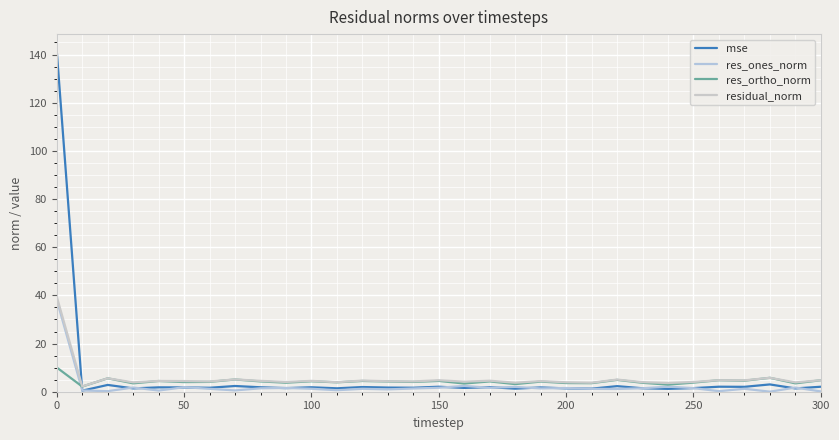

What is the lowest value of the res_ortho_norm series?

2.1